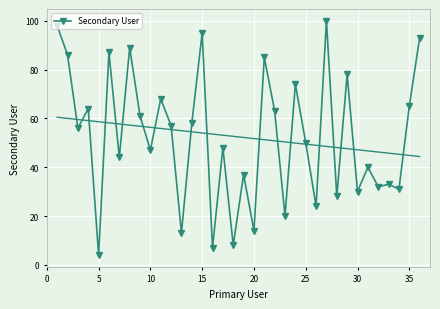

What is the highest value of the Secondary User series?

100